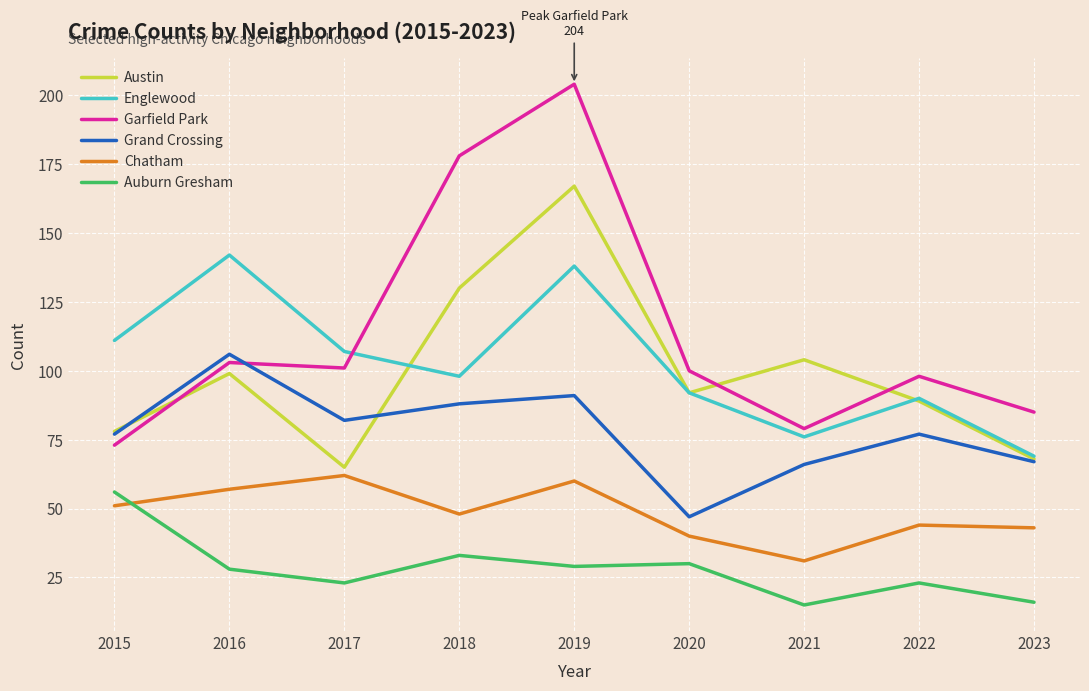

What is the smallest value displayed?

15